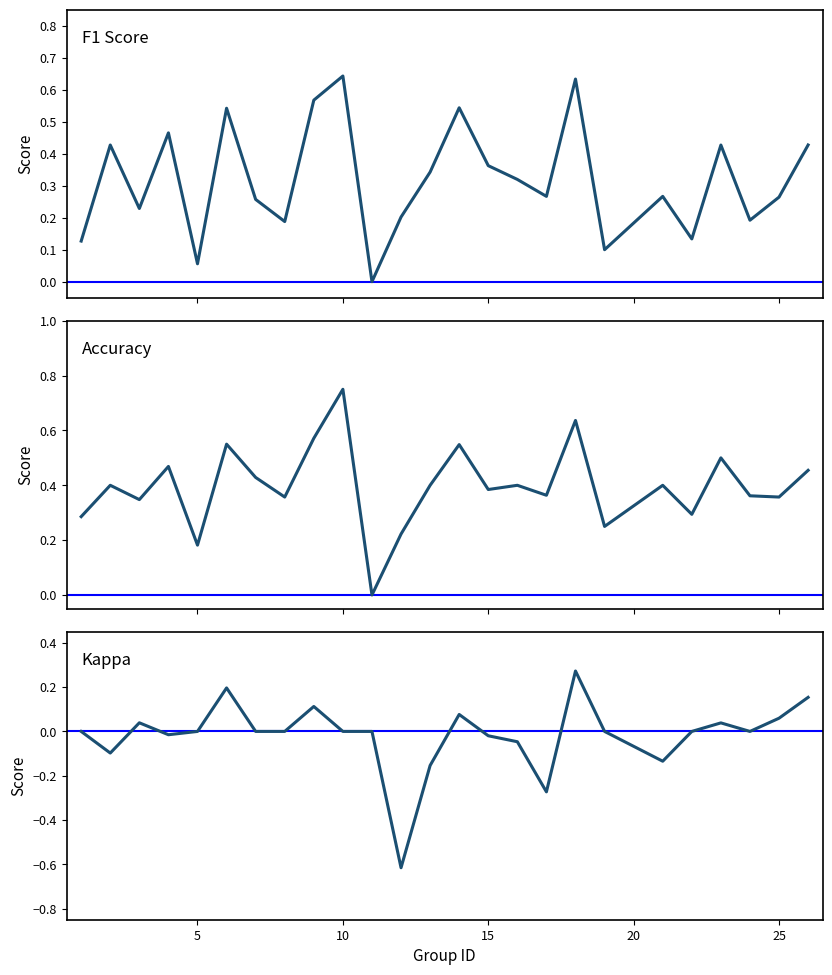

True or false: F1 Score and Kappa cross at least once.

False